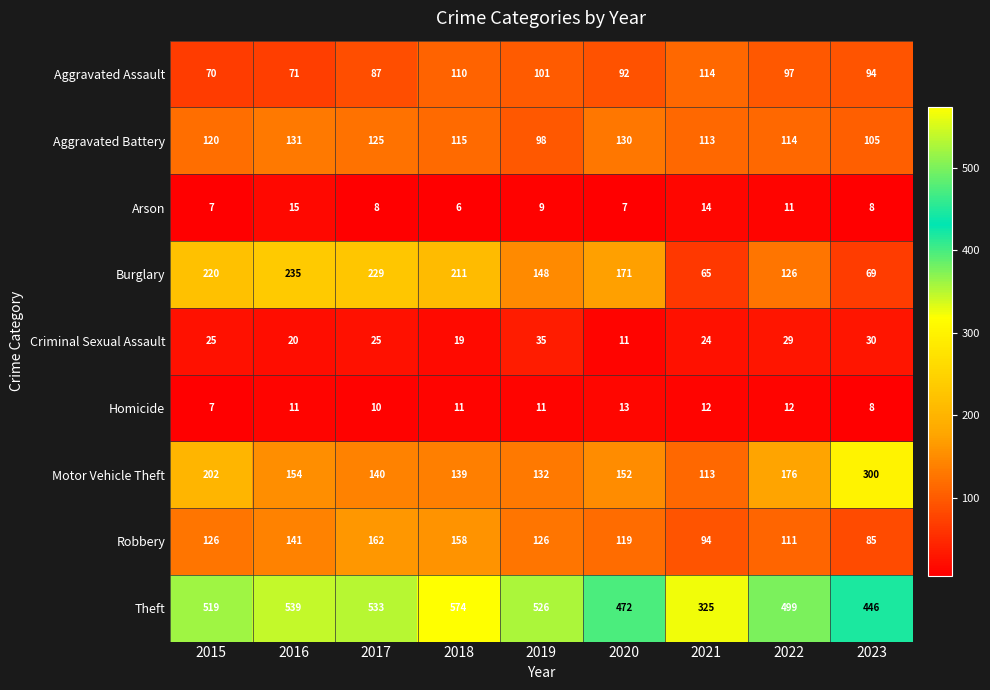

The value of Aggravated Assault at 2017 is 22. True or false?

False